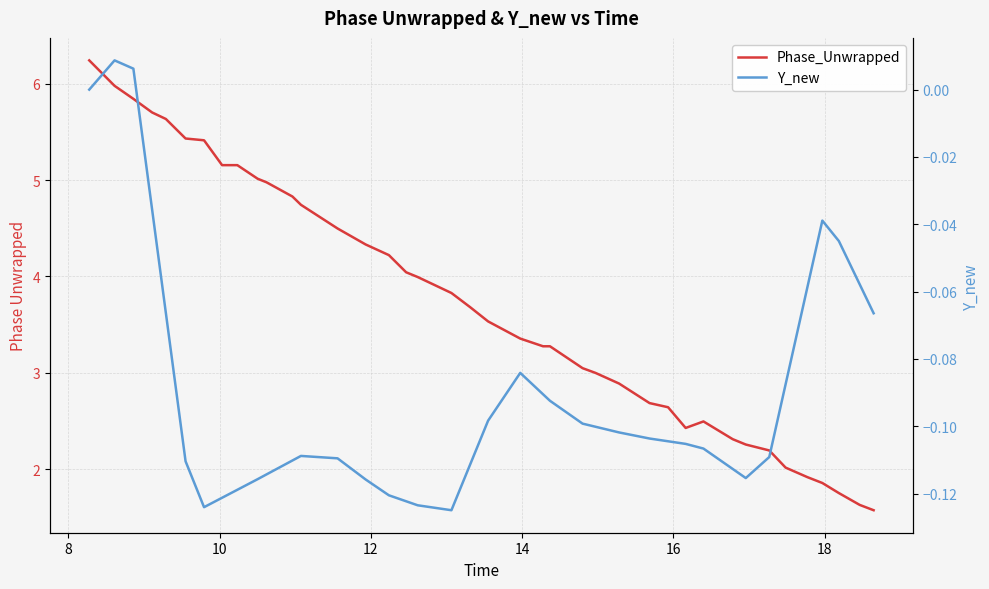

Which series has the largest range (max minus min)?

Phase_Unwrapped